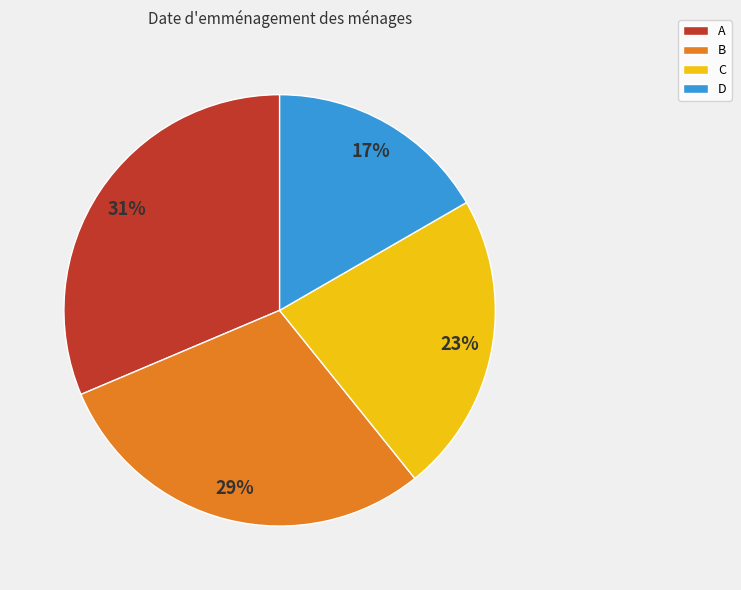

Which slice is the smallest?

D